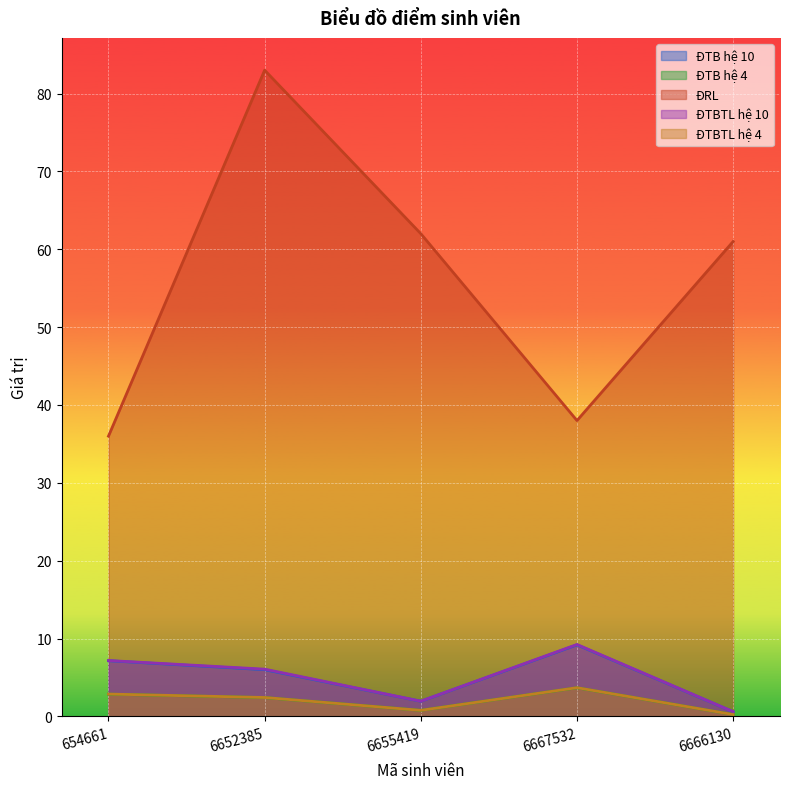

The ĐTBTL hệ 10 series shows 1.1 at 6666130. True or false?

False